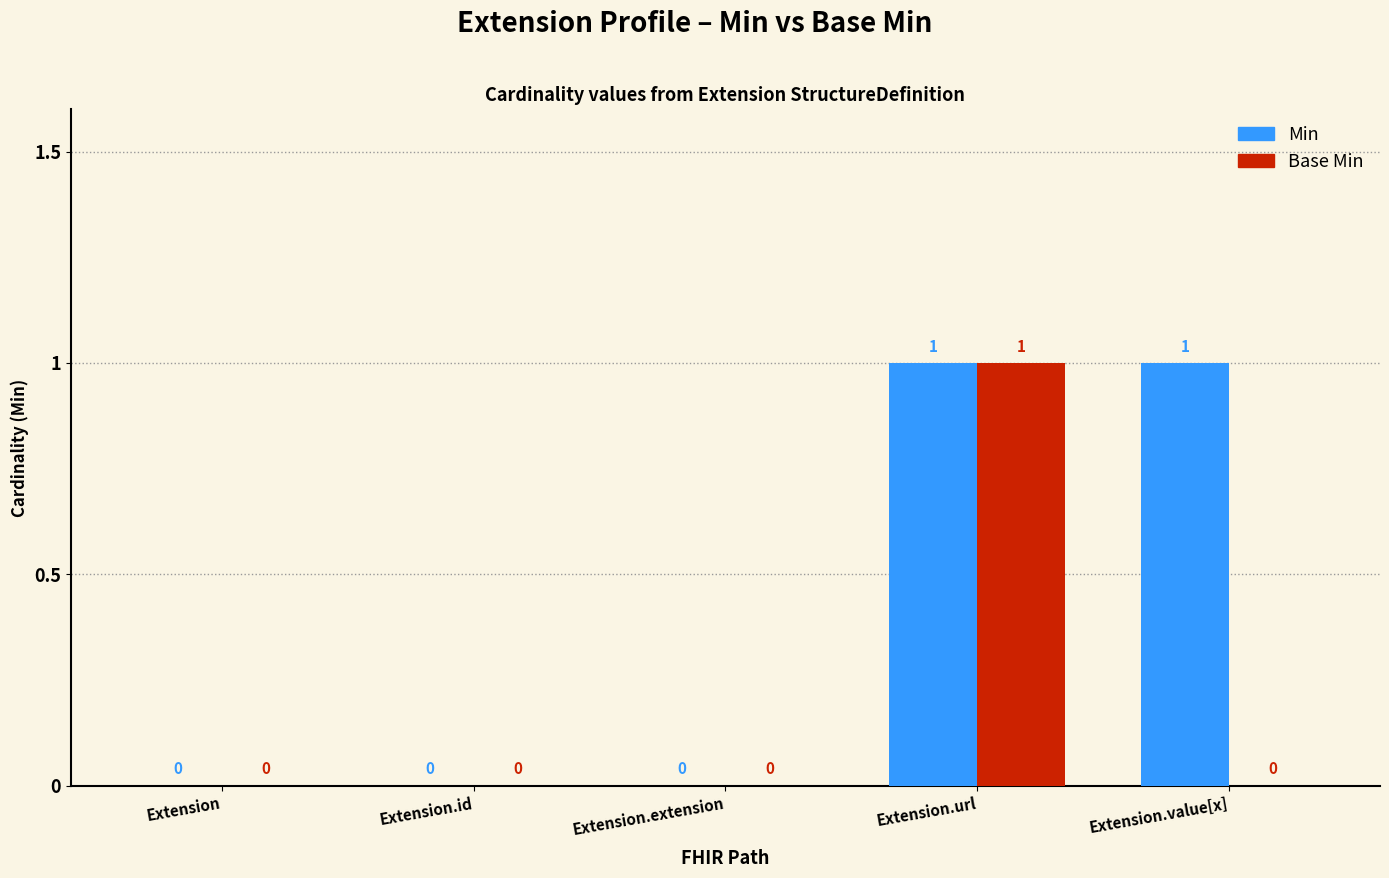

Count the Min values in the range 0 to 1.

5